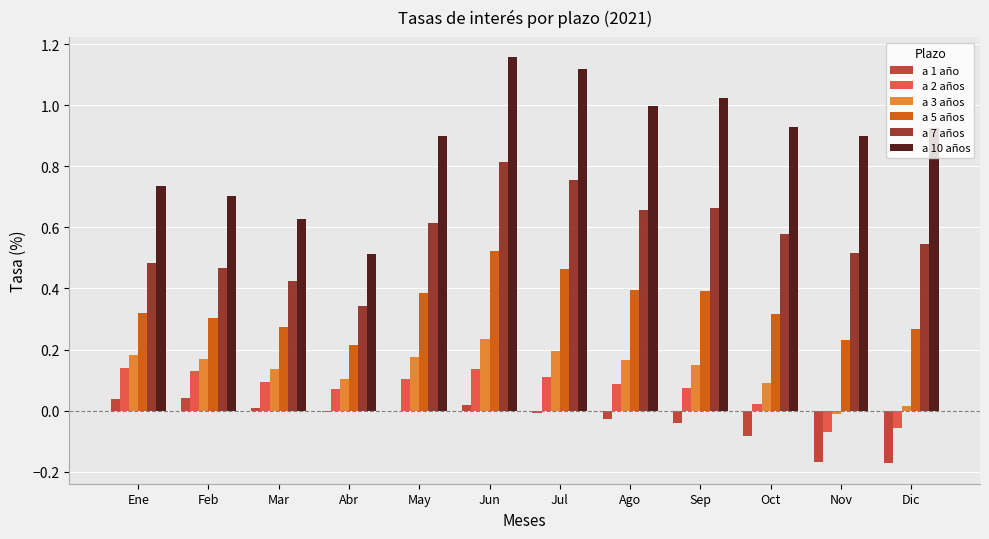

What is the sum of all a 10 años values?

10.5